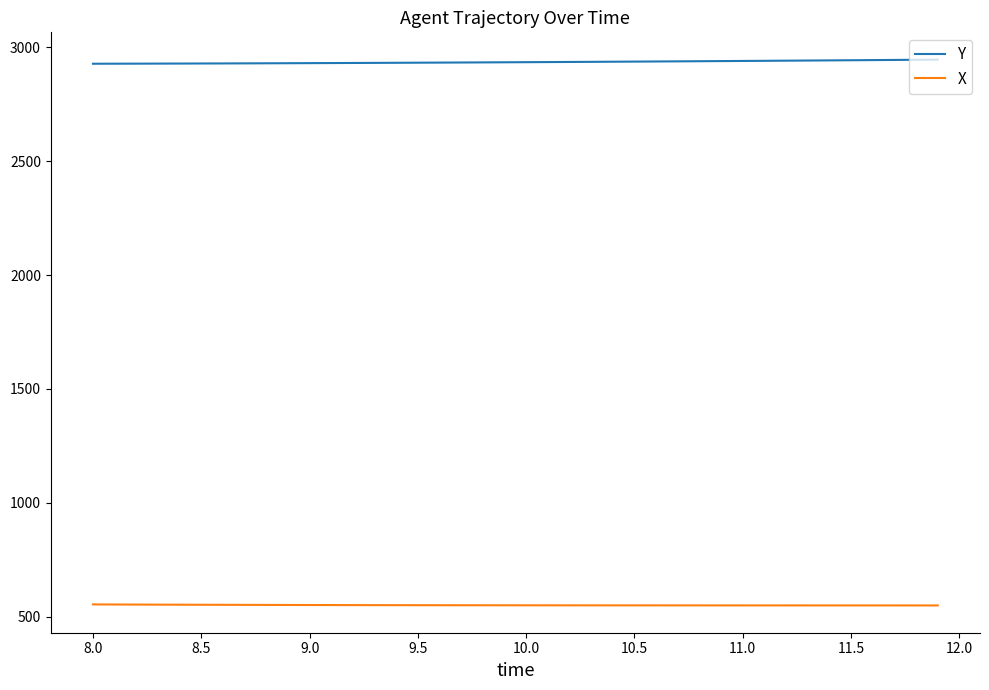

True or false: X and Y intersect in this chart.

False